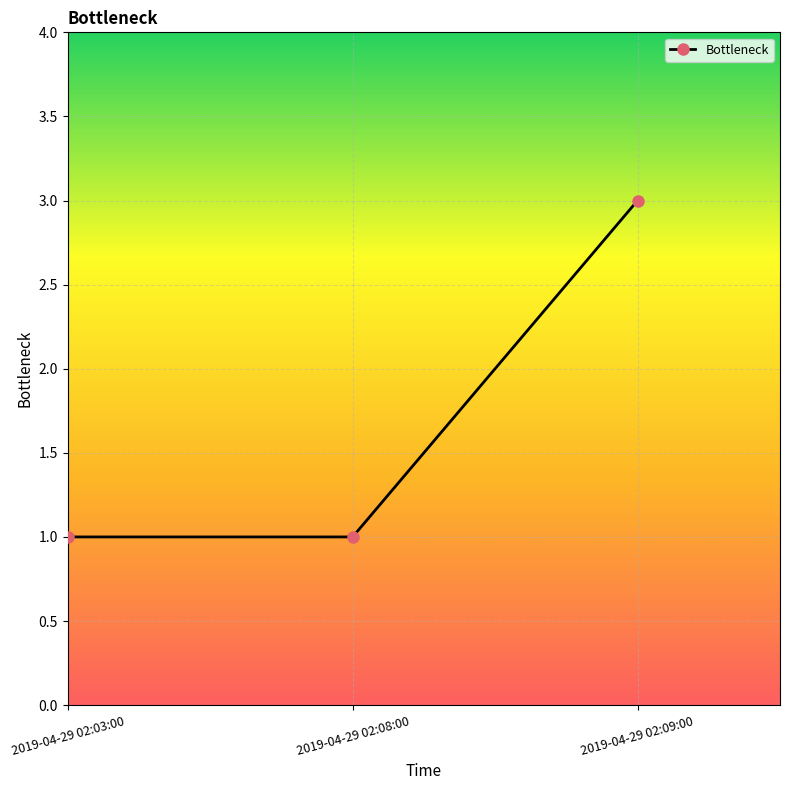

How many lines are shown in the chart?

1